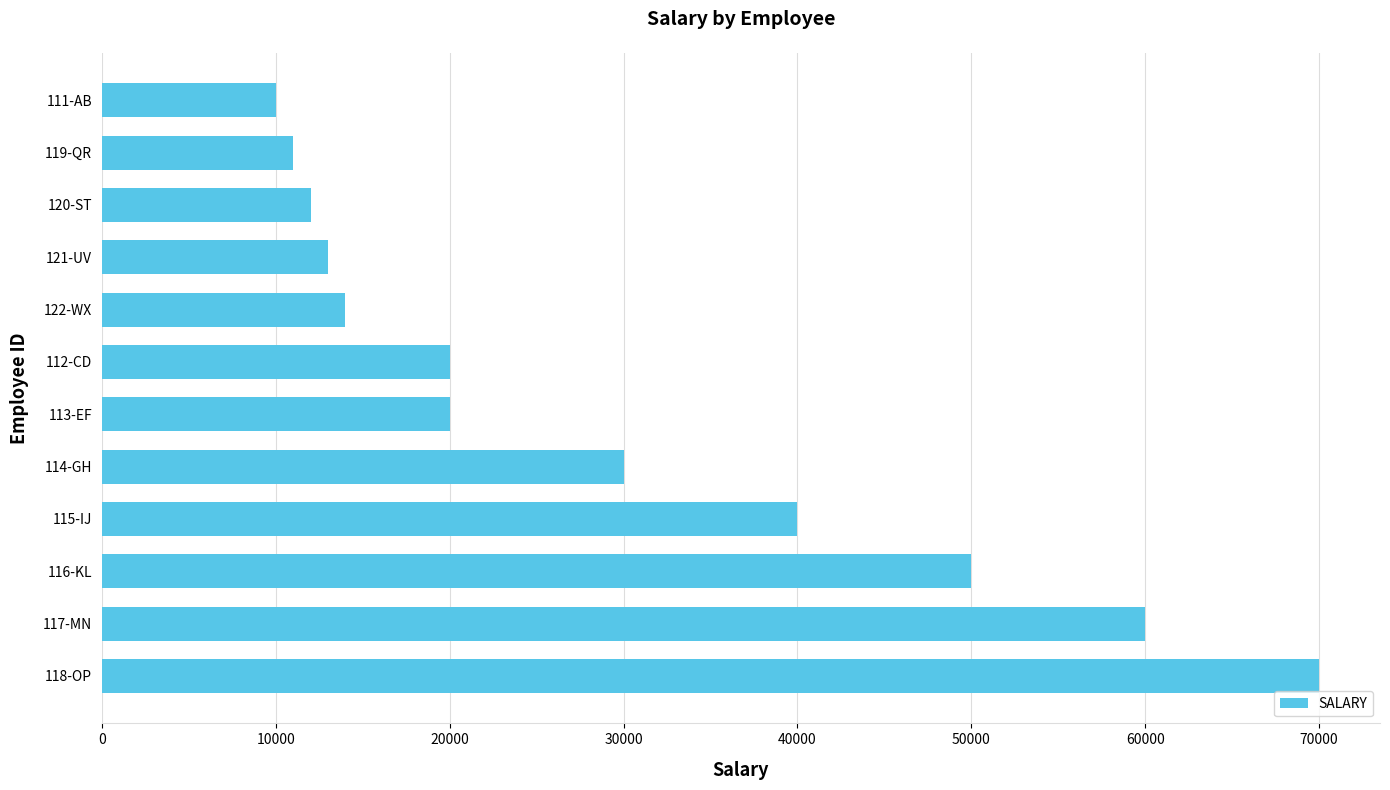

Reading bottom to top, transcribe all the data shown in this chart.

70000	60000	50000	40000	30000	20000	20000	14000	13000	12000	11000	10000